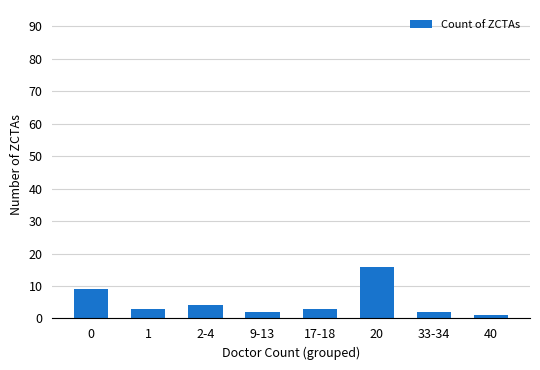

The value at 20 is 16. True or false?

True